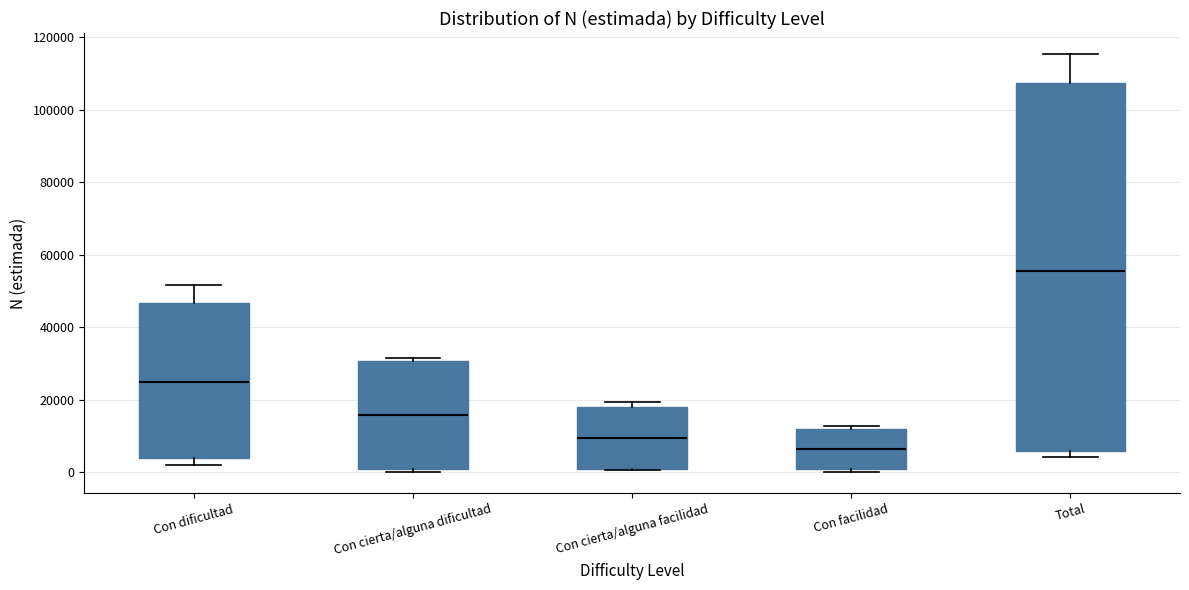

Where is the upper edge of the box for Con cierta/alguna facilidad on the y-axis? The values are not printed on the chart, so give them approximately, as read against the axis.

18000